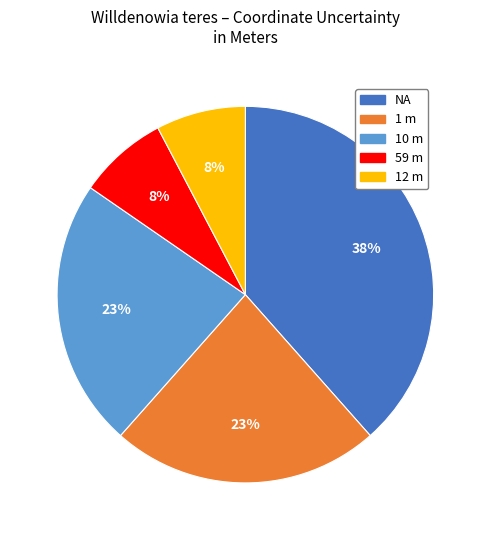

Is there a majority slice in this chart?

No